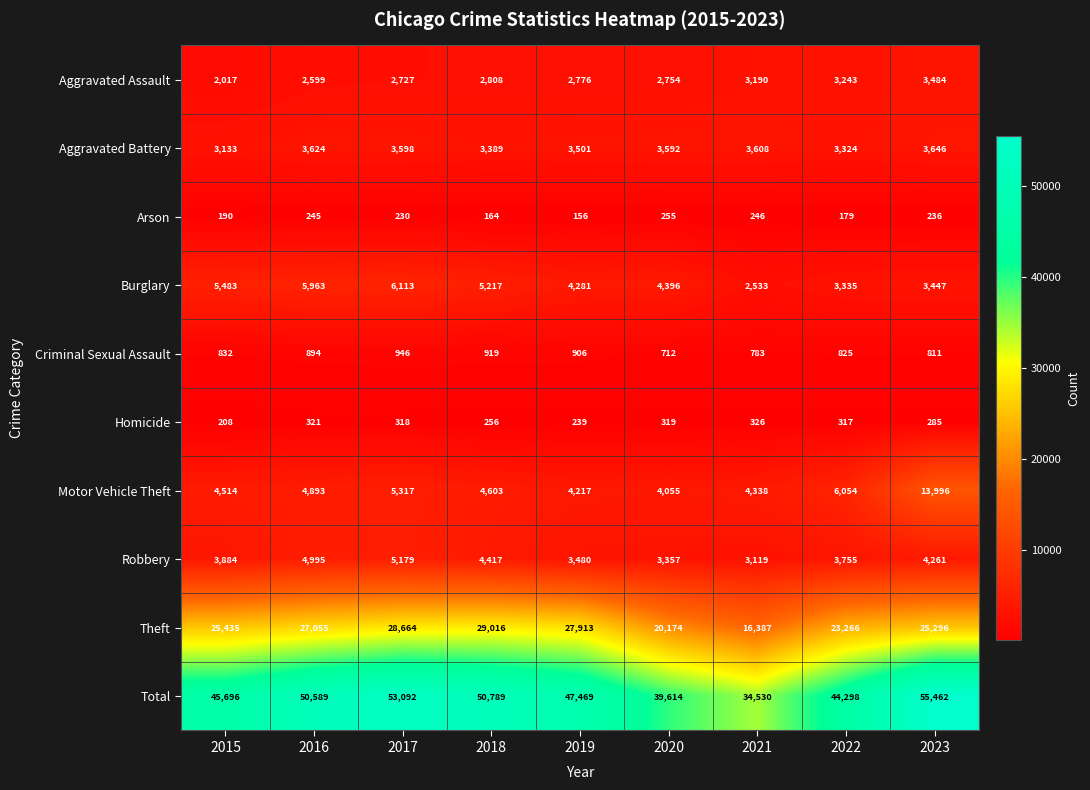

Which series has the largest range (max minus min)?

Total